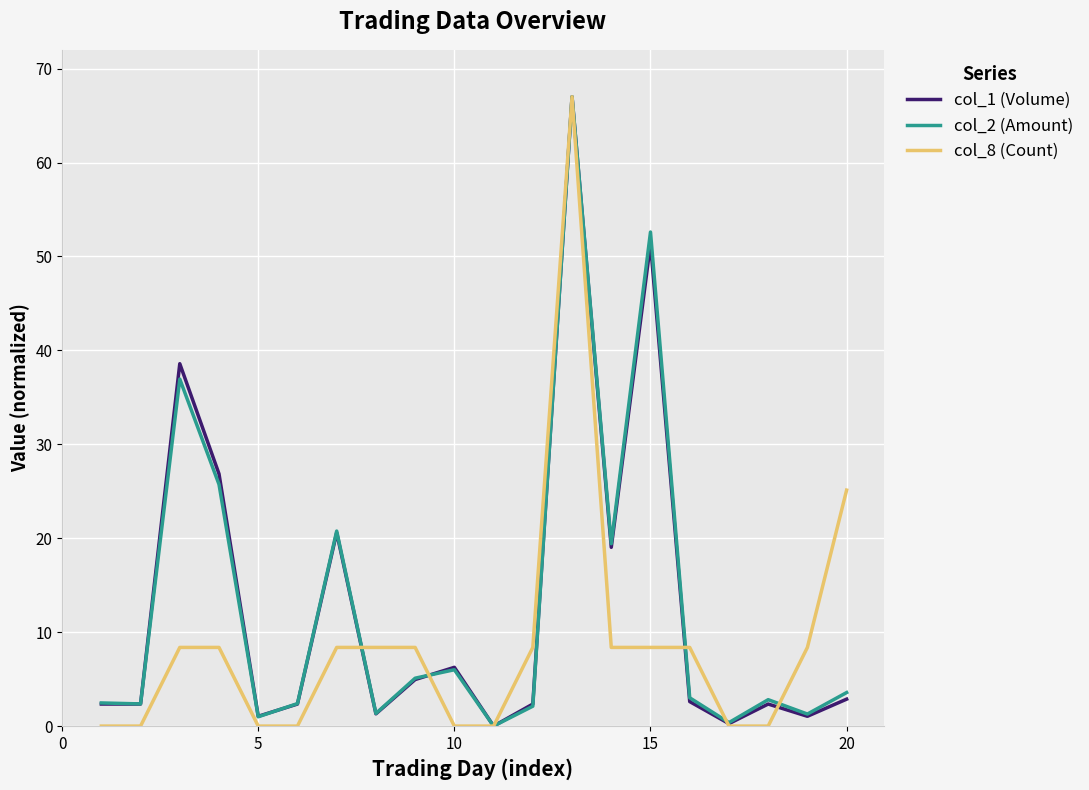

What is the greatest value displayed?

67.0